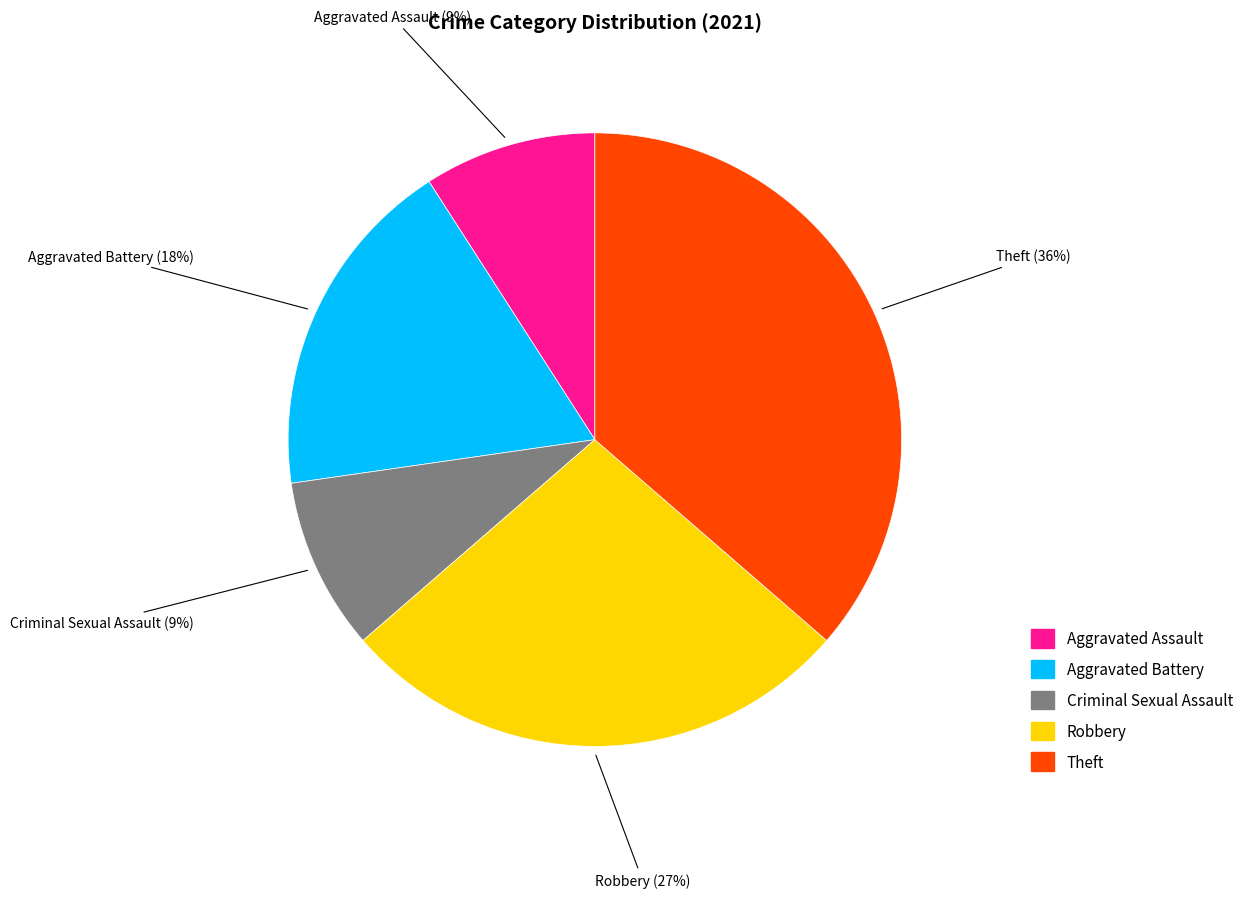

What is the largest slice in the pie chart?

Theft